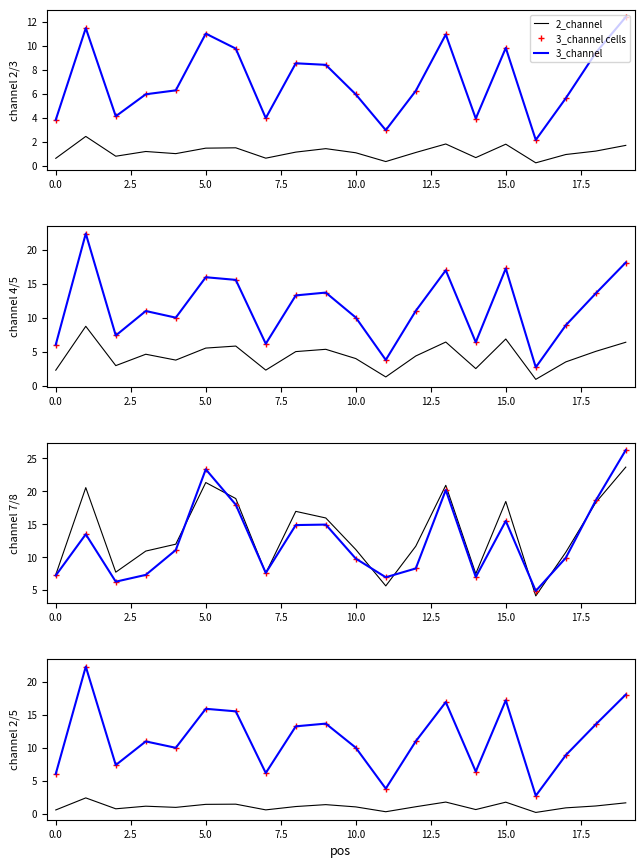

In 8_channel, how many points are lower than both neighbors (excluding endpoints)?

5